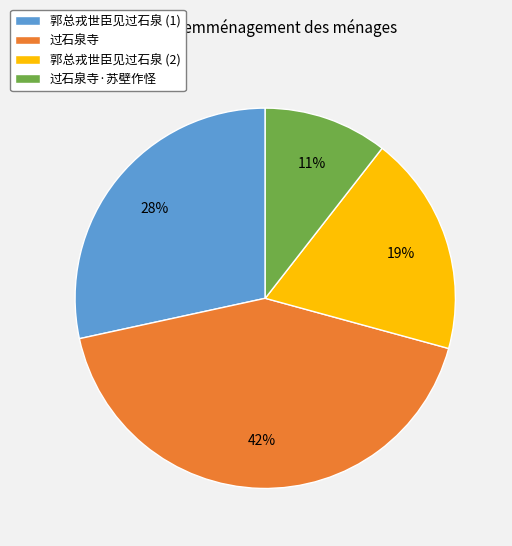

Count the number of slices in the pie.

4